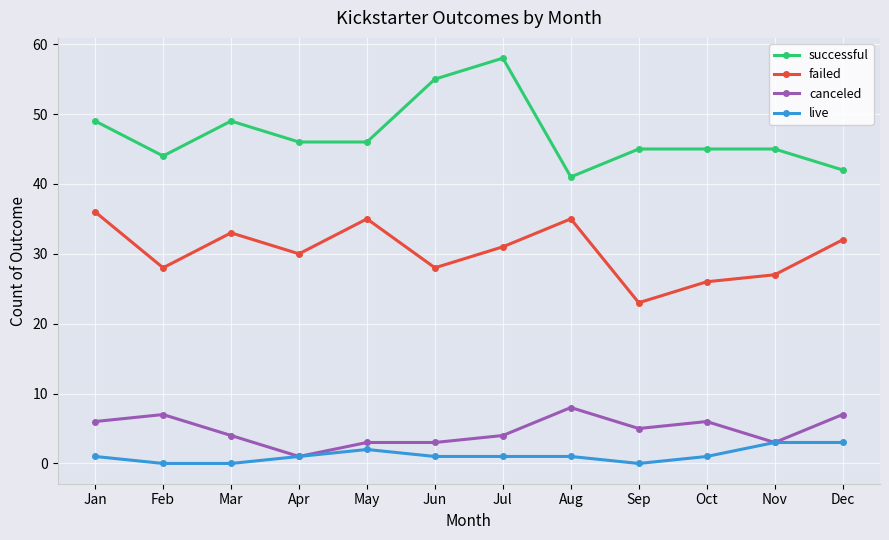

What is the value of the successful point at the 1st from the left?

49